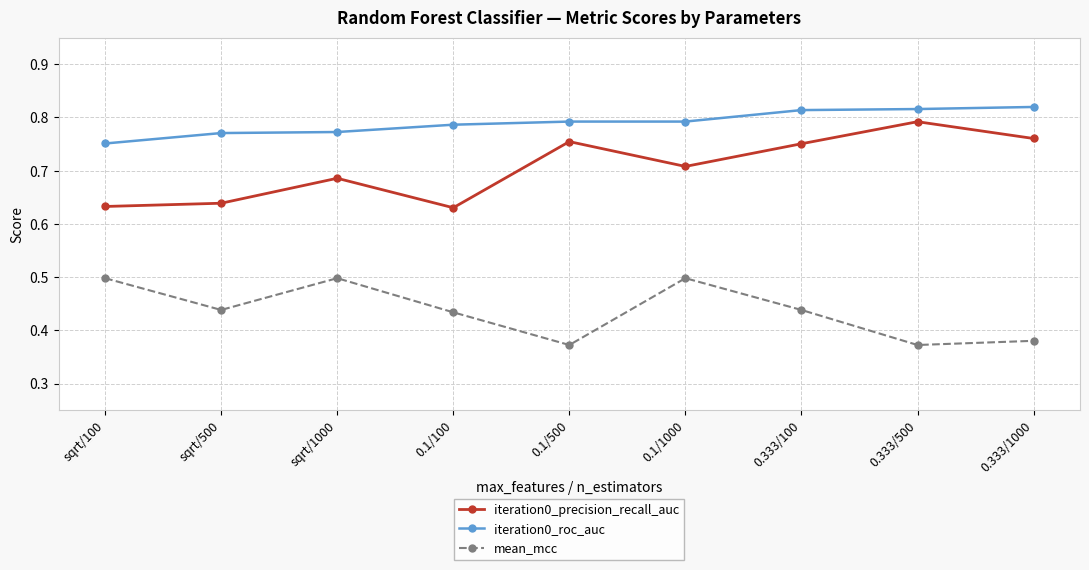

What is the label of the 9th point from the left?

0.333/1000